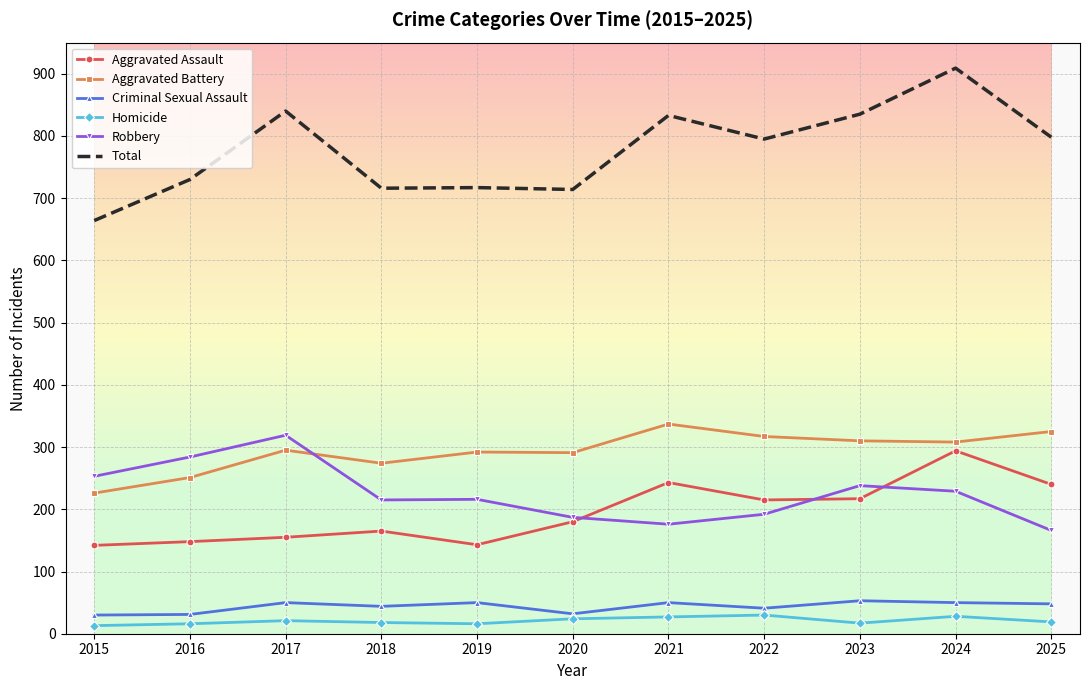

True or false: Aggravated Assault and Total intersect in this chart.

False